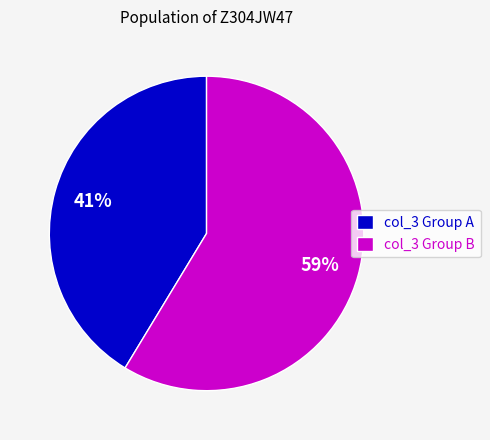

Approximately how many times larger is the value at col_3 Group A compared to col_3 Group B?

0.7